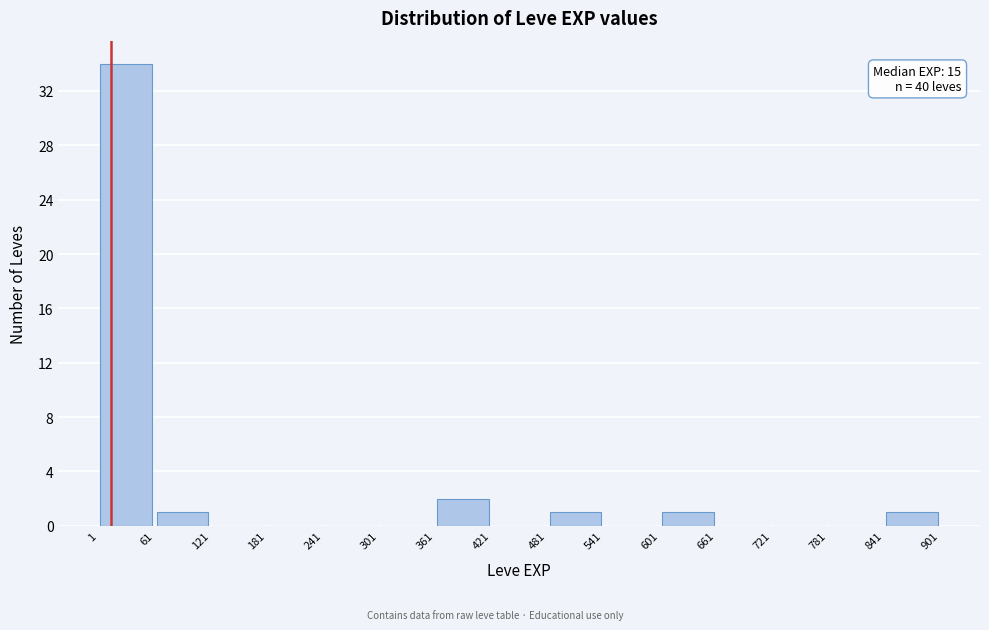

Over which range of the x-axis is the bar tallest?

1 to 61